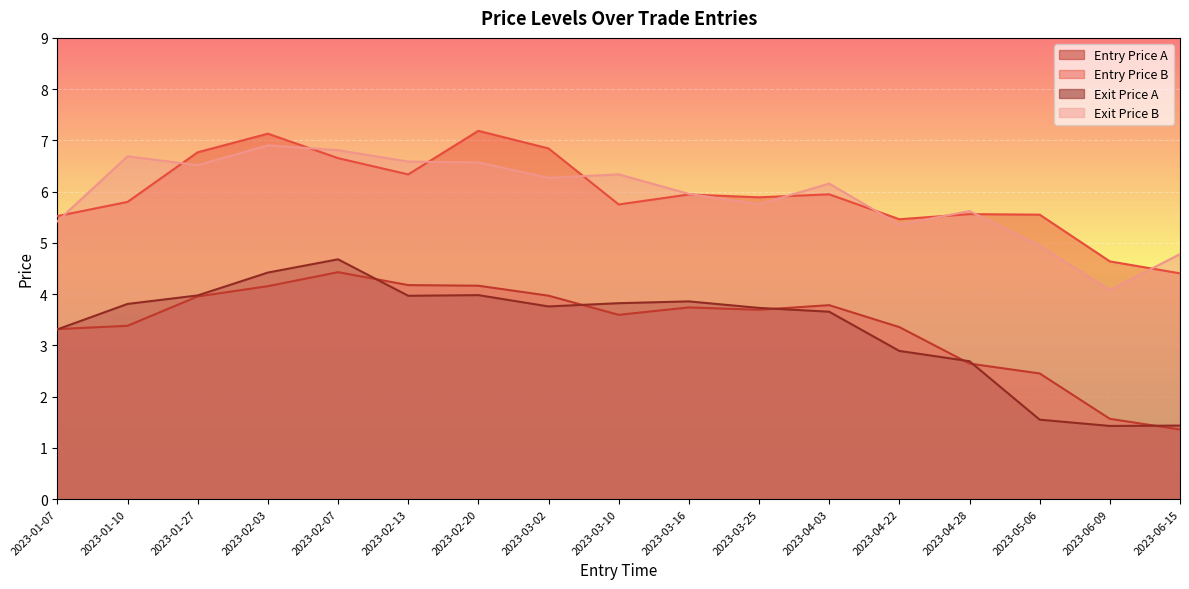

What is the sum of all Exit Price B values?

100.7